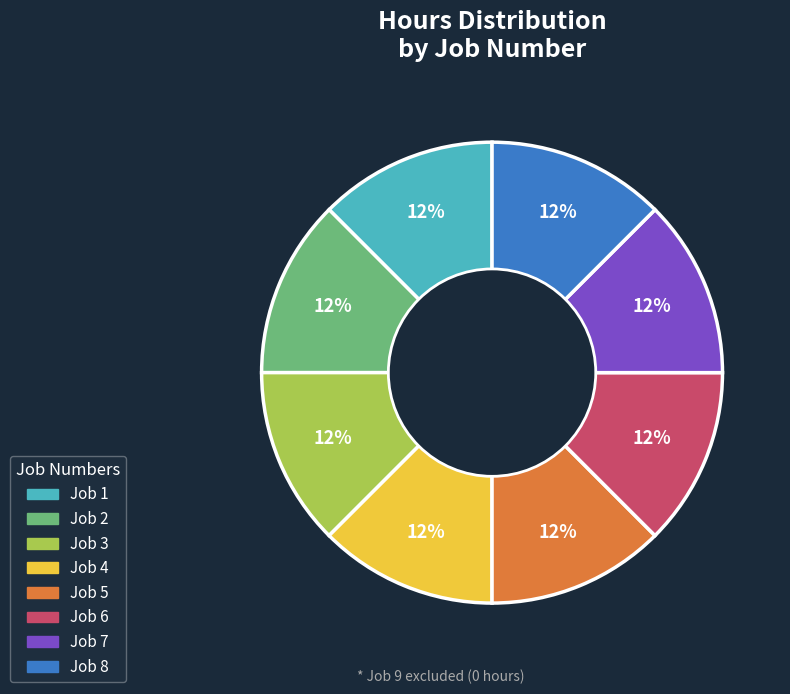

How many segments does this pie chart have?

8